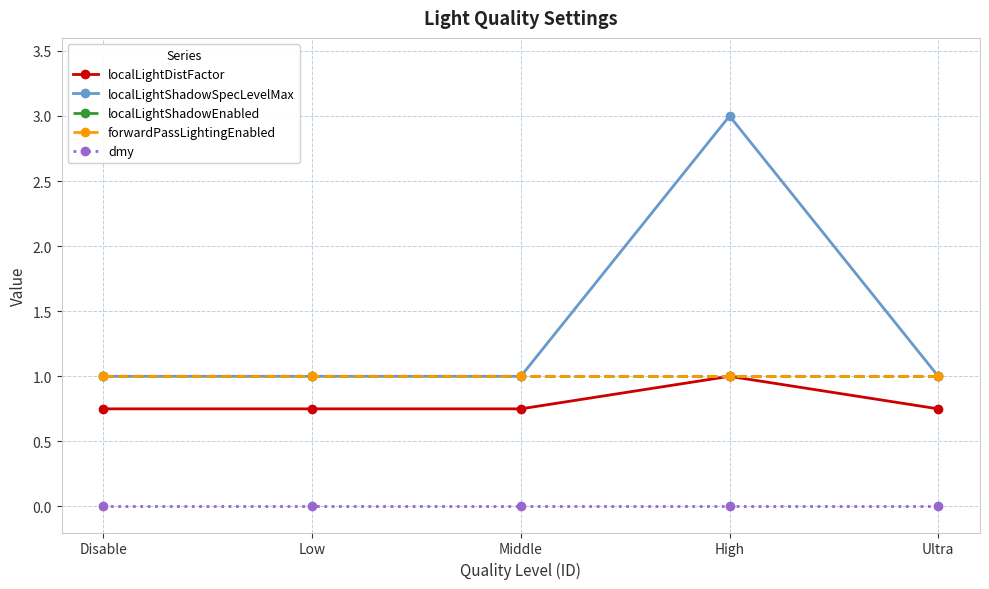

What is the label of the 1st point from the left?

Disable